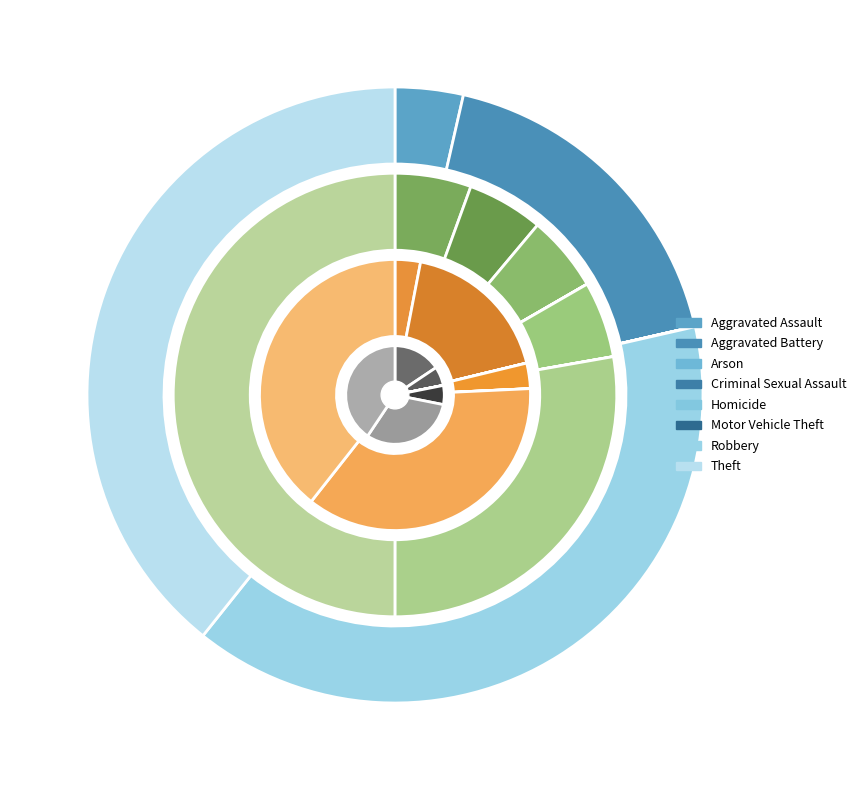

Which slice is the largest?

Theft